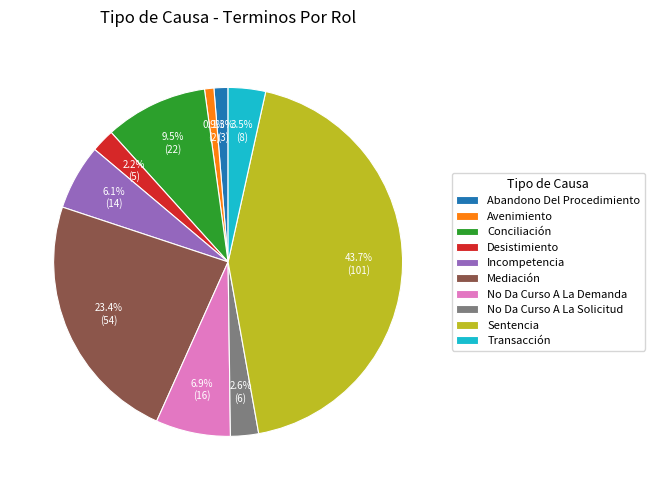

Is it true that Transacción is 16% of the pie?

False